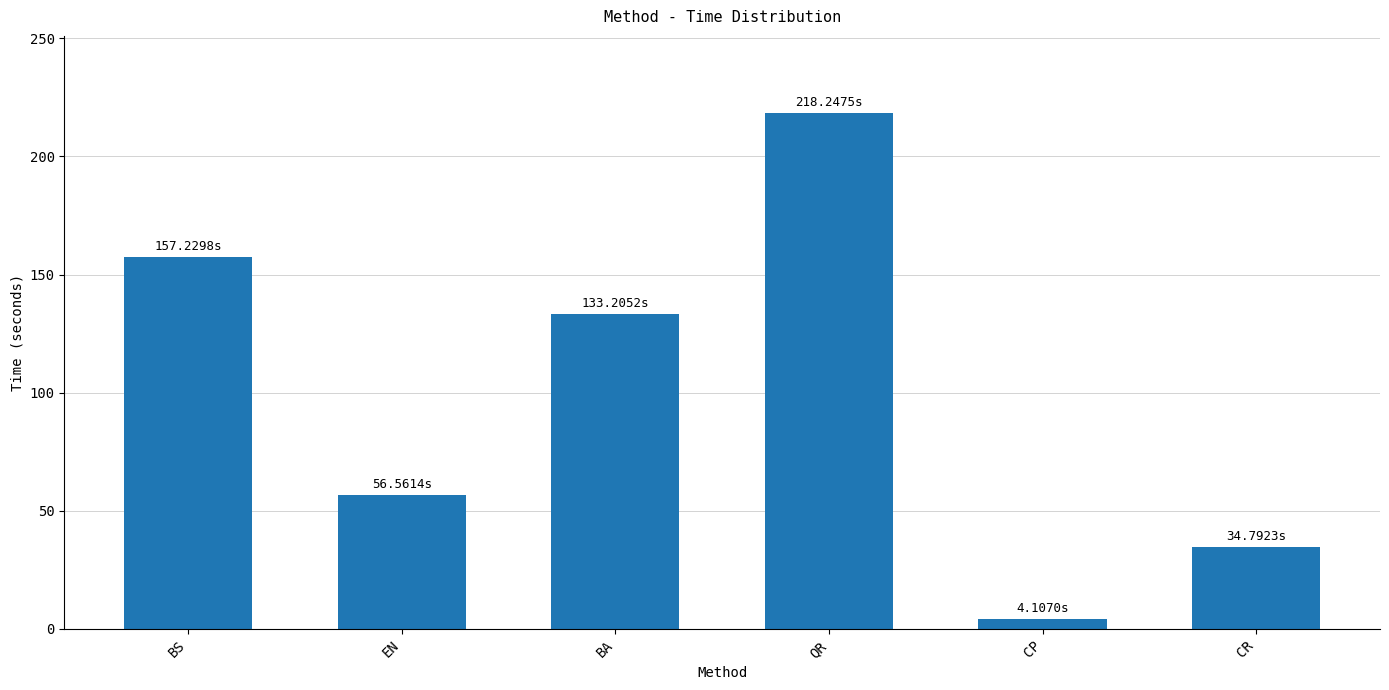

The chart shows a value of 352.3 at QR. True or false?

False